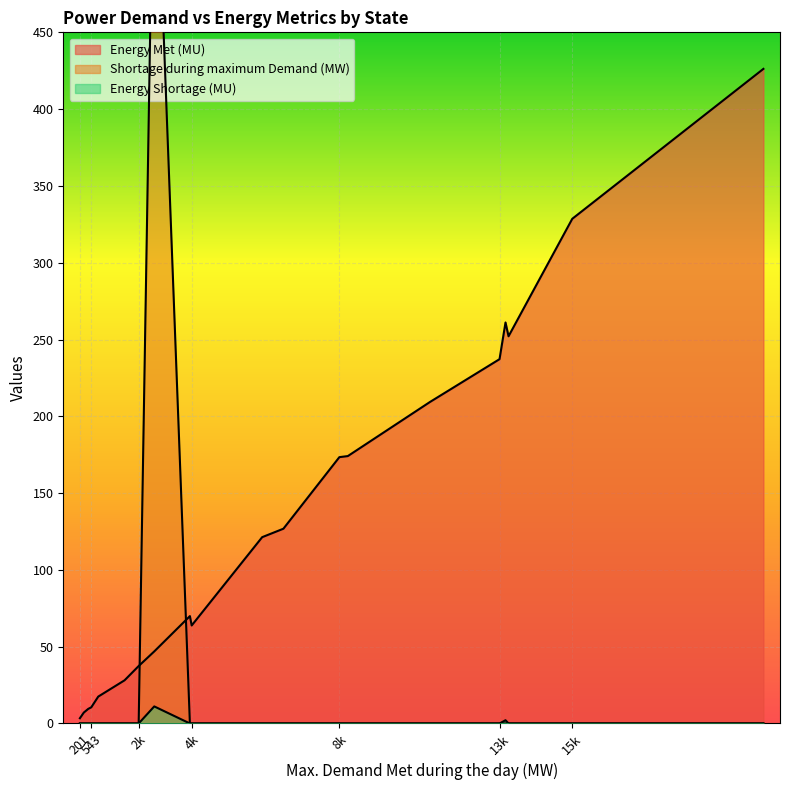

What is the difference between the maximum and minimum values in the Energy Met (MU) series?

422.8